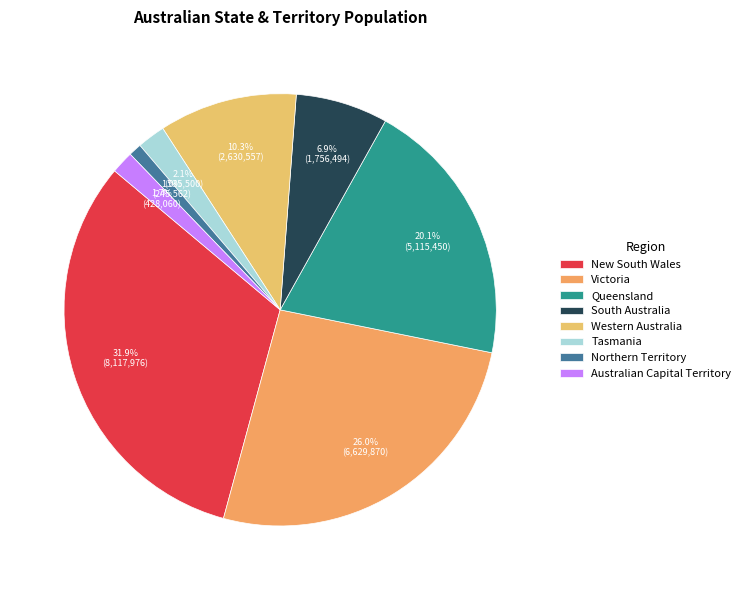

Is it true that Western Australia is 10% of the pie?

True